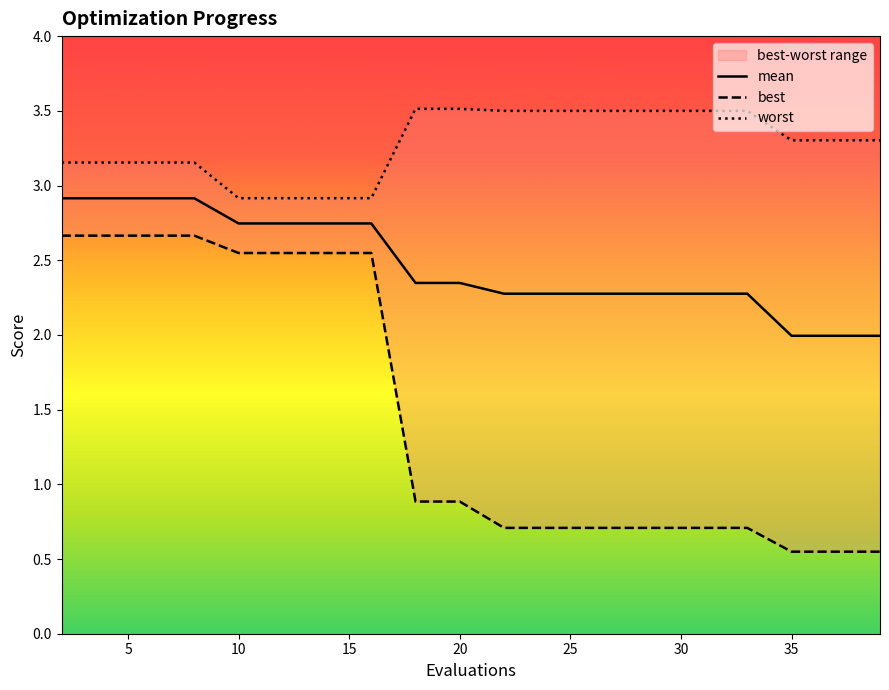

The value of mean at 20 is 4.1. True or false?

False